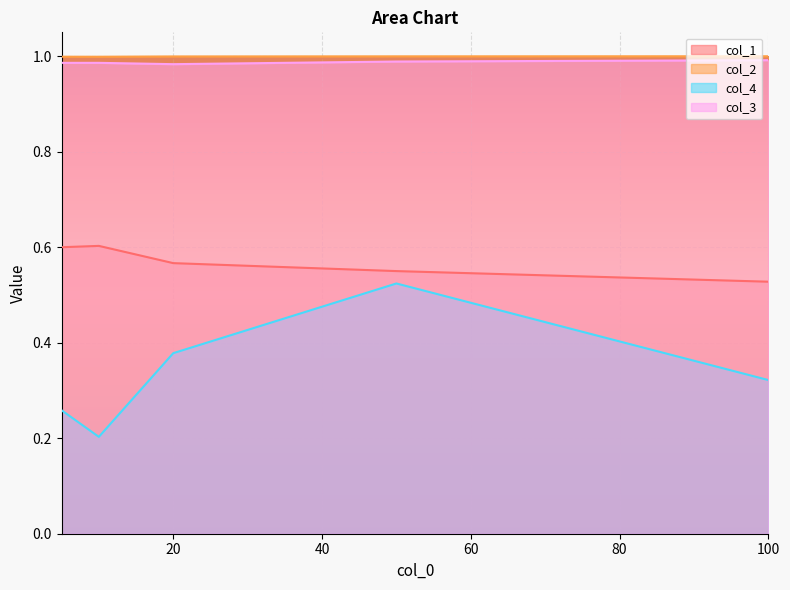

What is the maximum value for col_1?

0.6